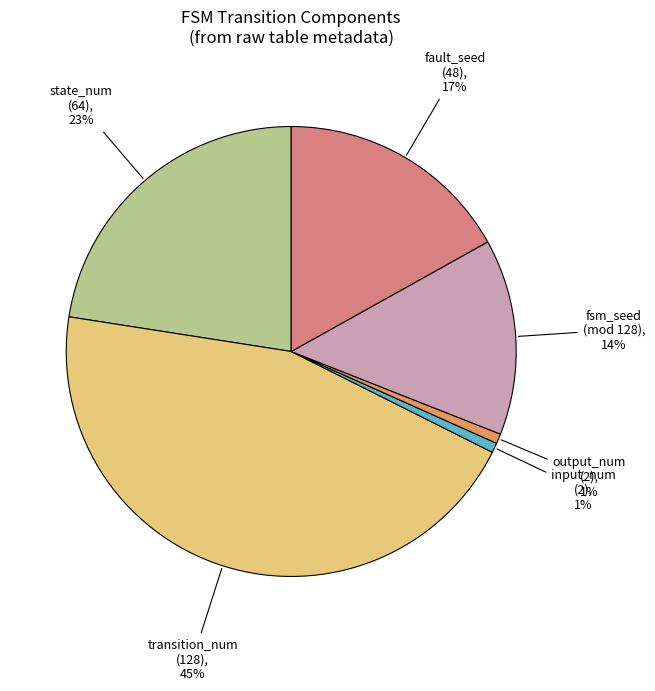

Is there any slice that represents more than half of the pie?

No